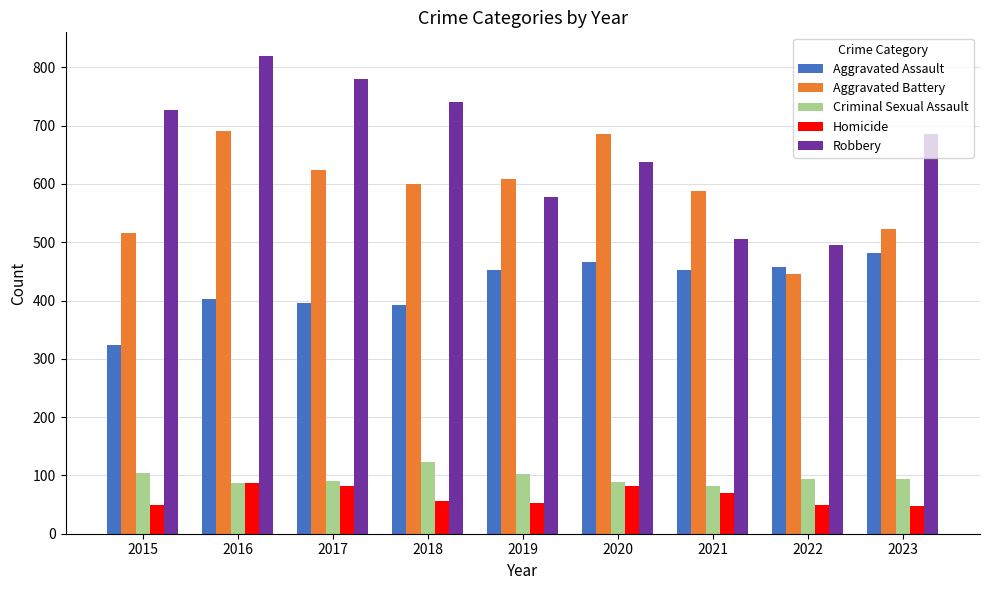

True or false: Aggravated Assault has a value of 693 at 2019.

False